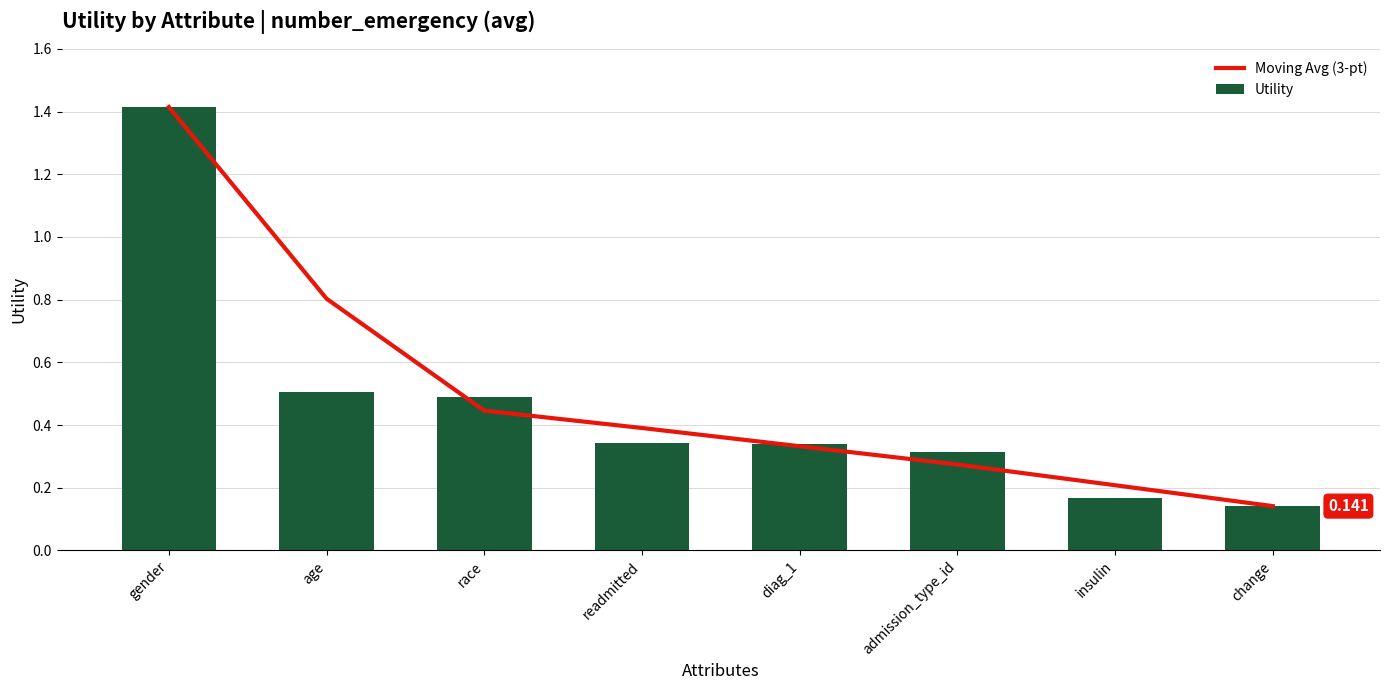

Which series changed the most between readmitted and admission_type_id?

Moving Avg (3-pt)